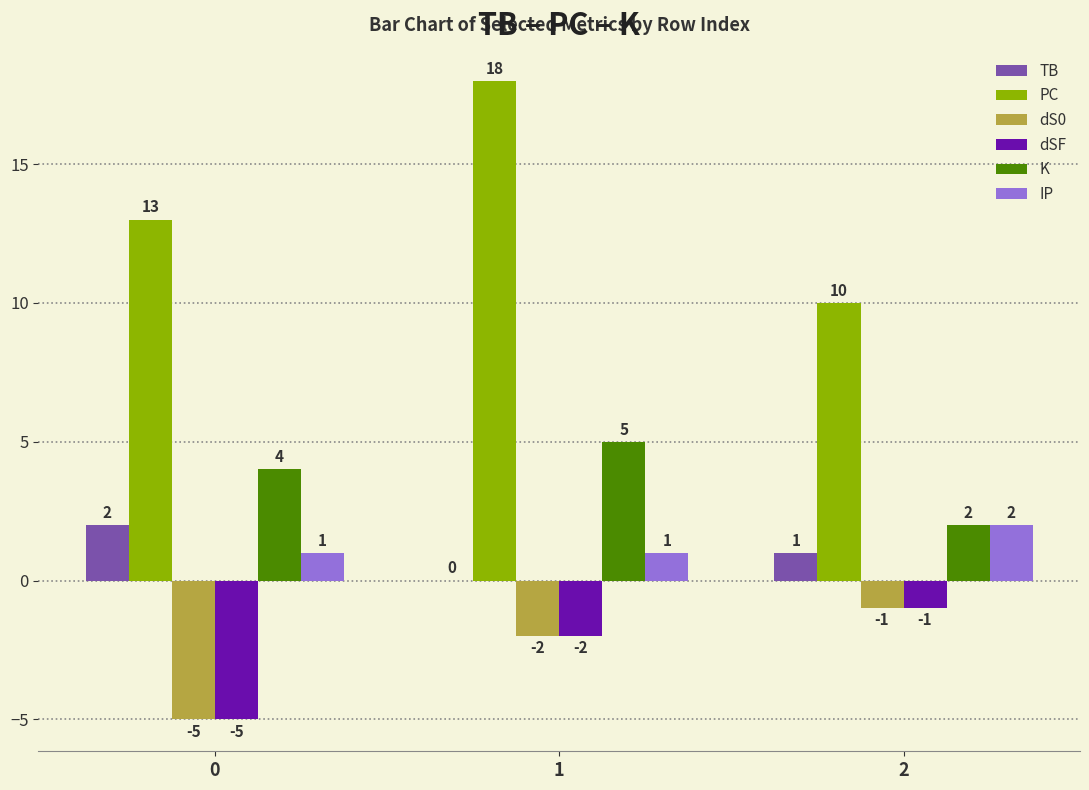

What is the sum of the K values at 0 and 1?

9